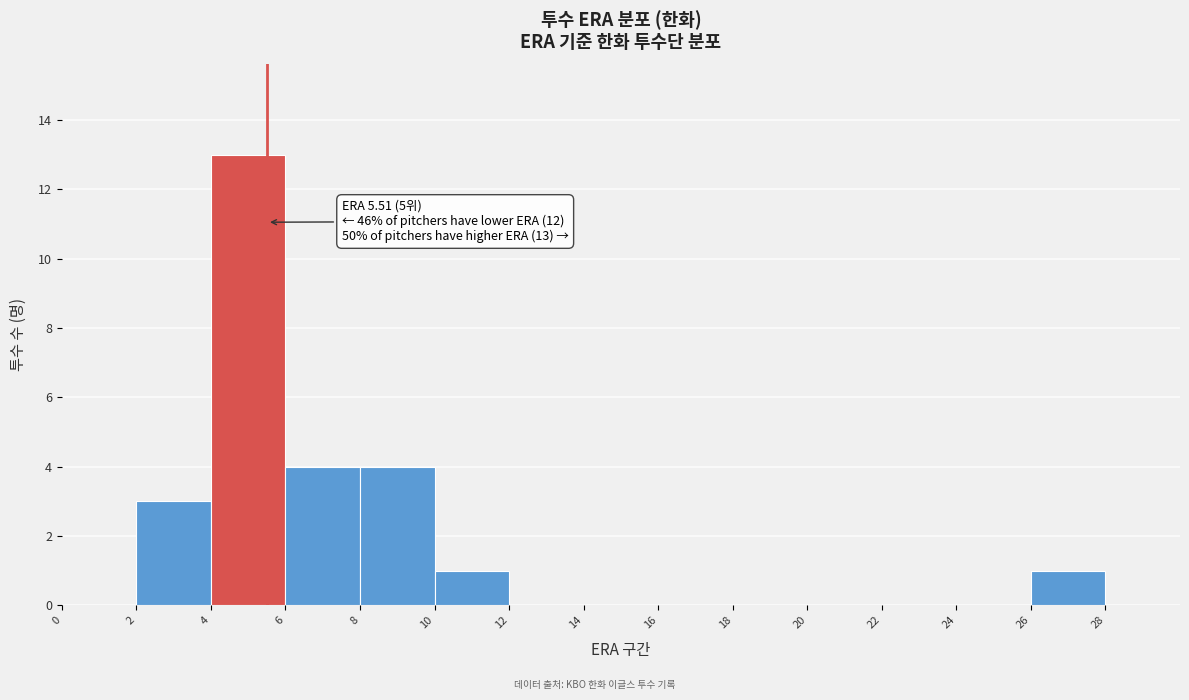

Which range on the x-axis has the tallest bar?

4 to 6